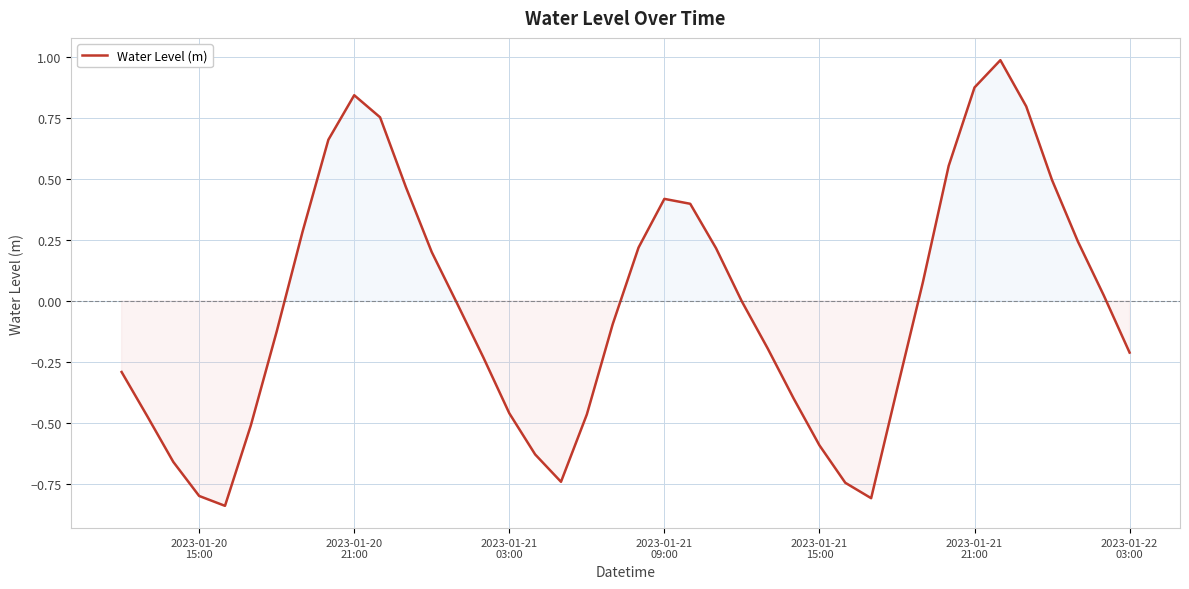

What is the greatest value displayed?

1.0